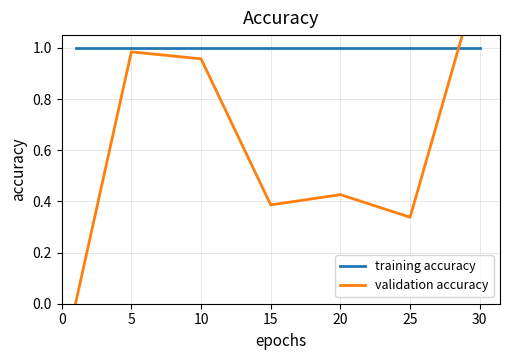

How many times do validation accuracy and training accuracy cross each other?

1